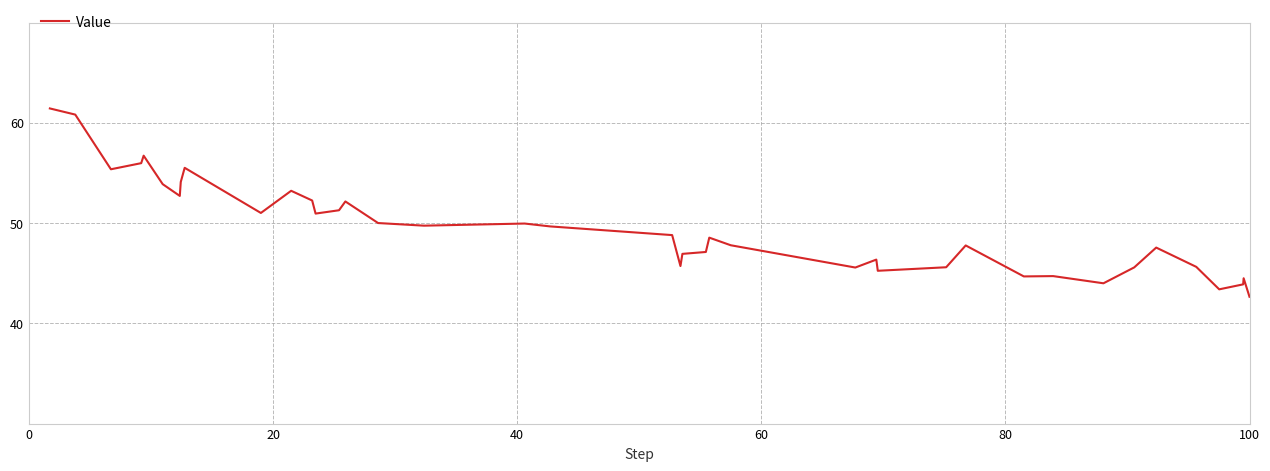

What is the difference between the maximum and minimum values?

18.8